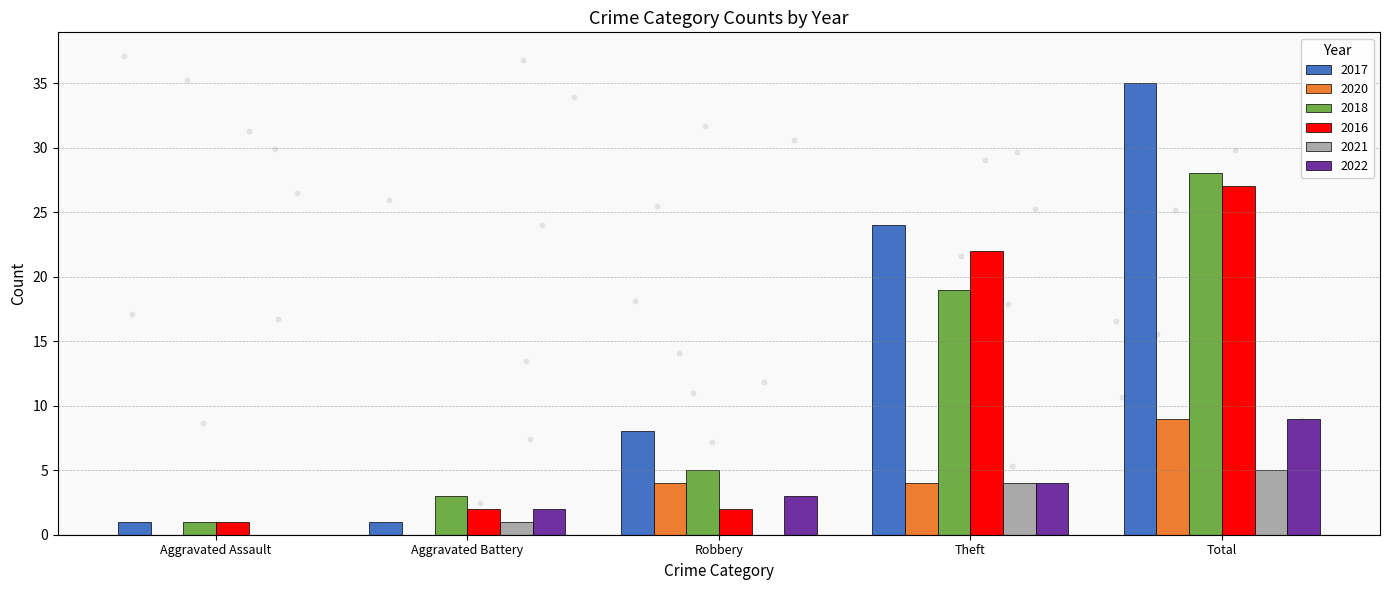

Which series has the largest total across all categories?

2017